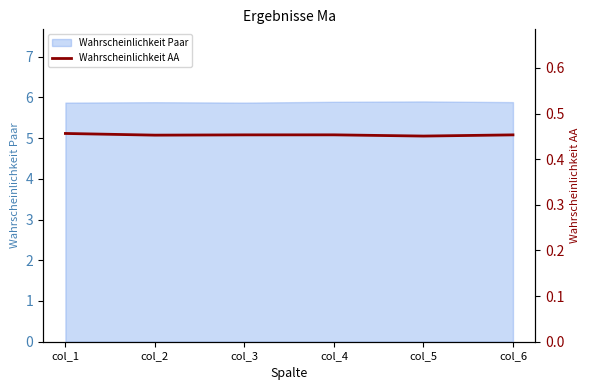

Rank the categories by value from lowest to highest.

col_5, col_2, col_6, col_3, col_4, col_1